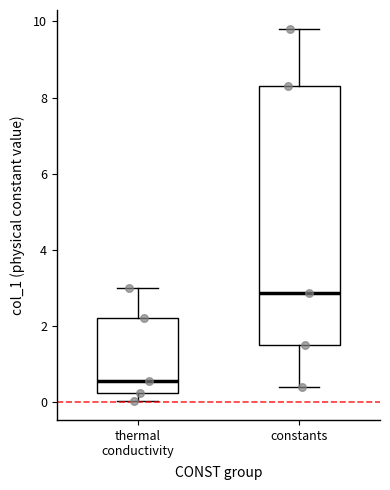

Comparing the boxes themselves (not the whiskers), which one is the tallest?

constants